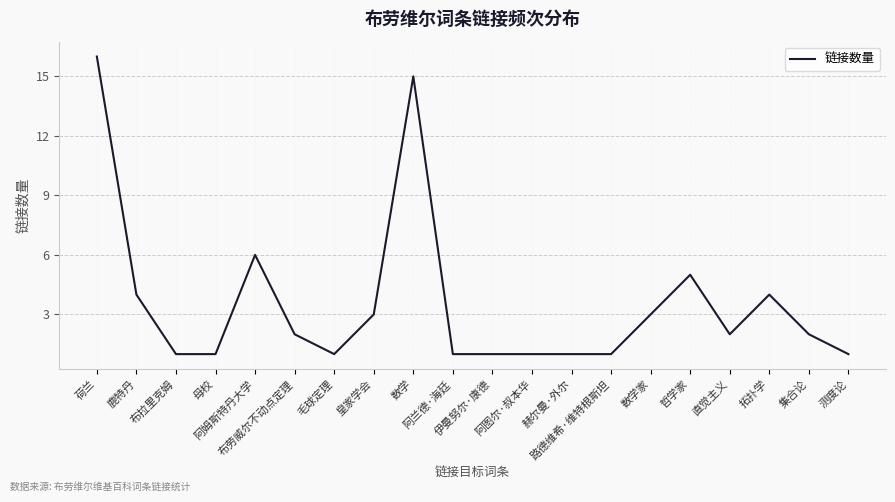

Reading left to right, list all the values displayed in this chart.

荷兰=16	鹿特丹=4	布拉里克姆=1	母校=1	阿姆斯特丹大学=6	布劳威尔不动点定理=2	毛球定理=1	皇家学会=3	数学=15	阿兰德·海廷=1	伊曼努尔·康德=1	阿图尔·叔本华=1	赫尔曼·外尔=1	路德维希·维特根斯坦=1	数学家=3	哲学家=5	直觉主义=2	拓扑学=4	集合论=2	测度论=1